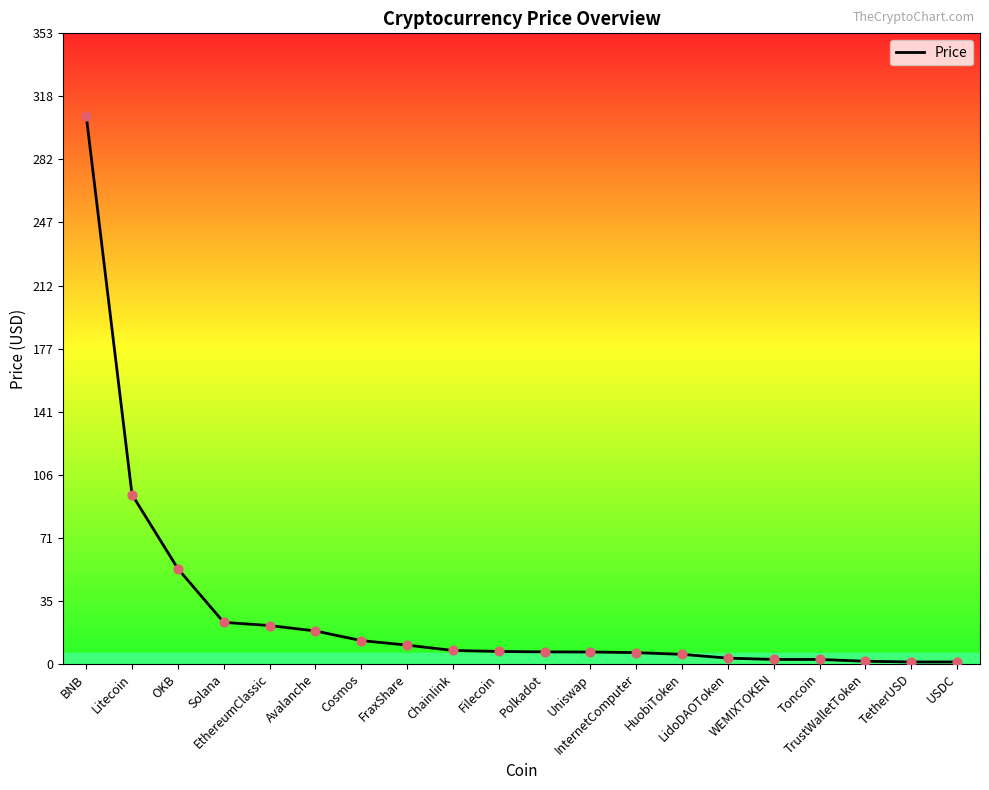

Approximately how many times larger is the value at Polkadot compared to Toncoin?

2.8